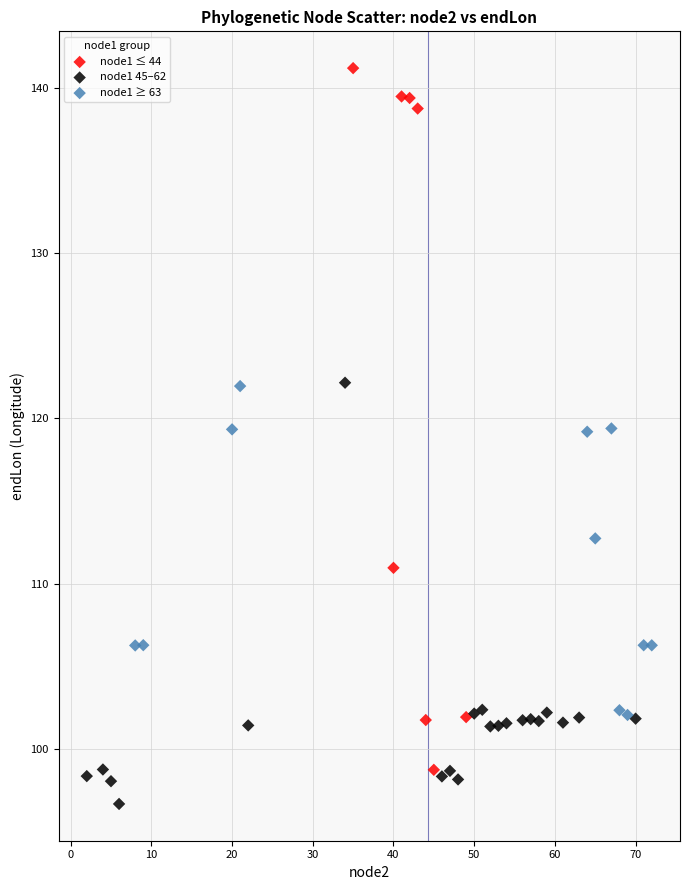

Which series reaches the maximum Y coordinate?

node1 ≤ 44